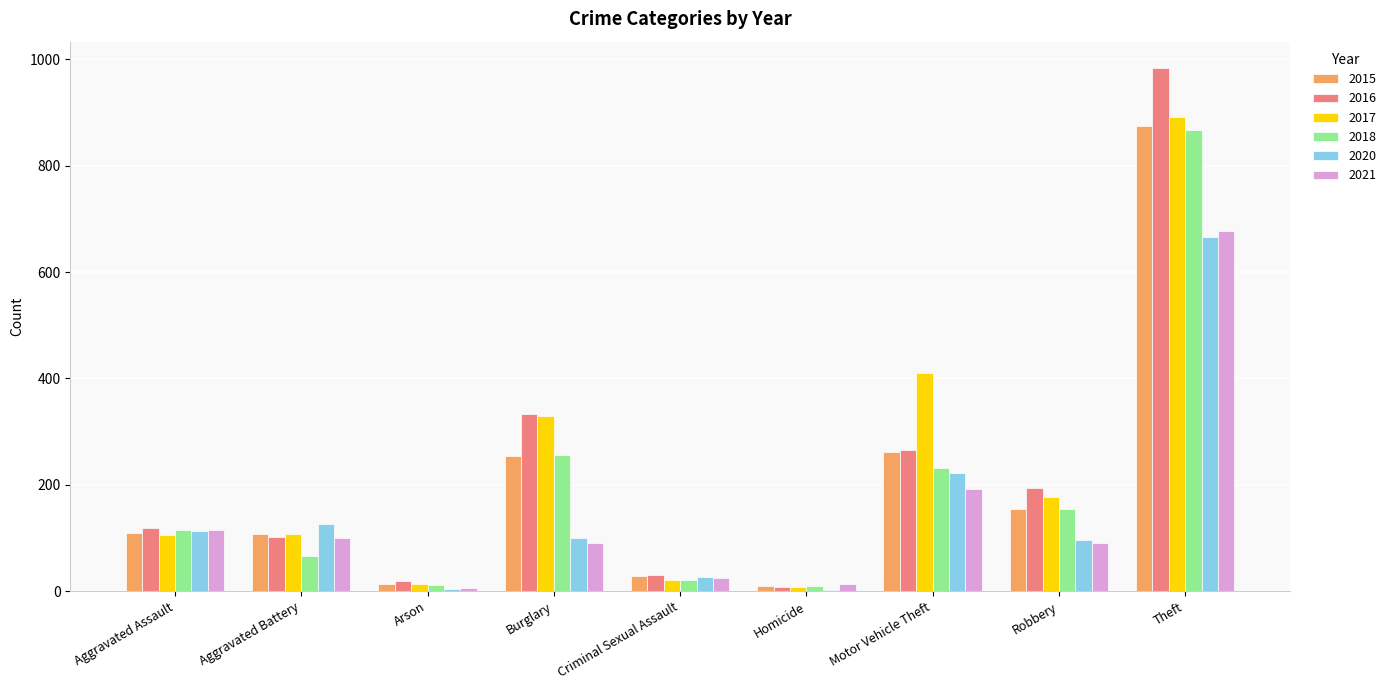

At which category is the sum across all series the highest?

Theft